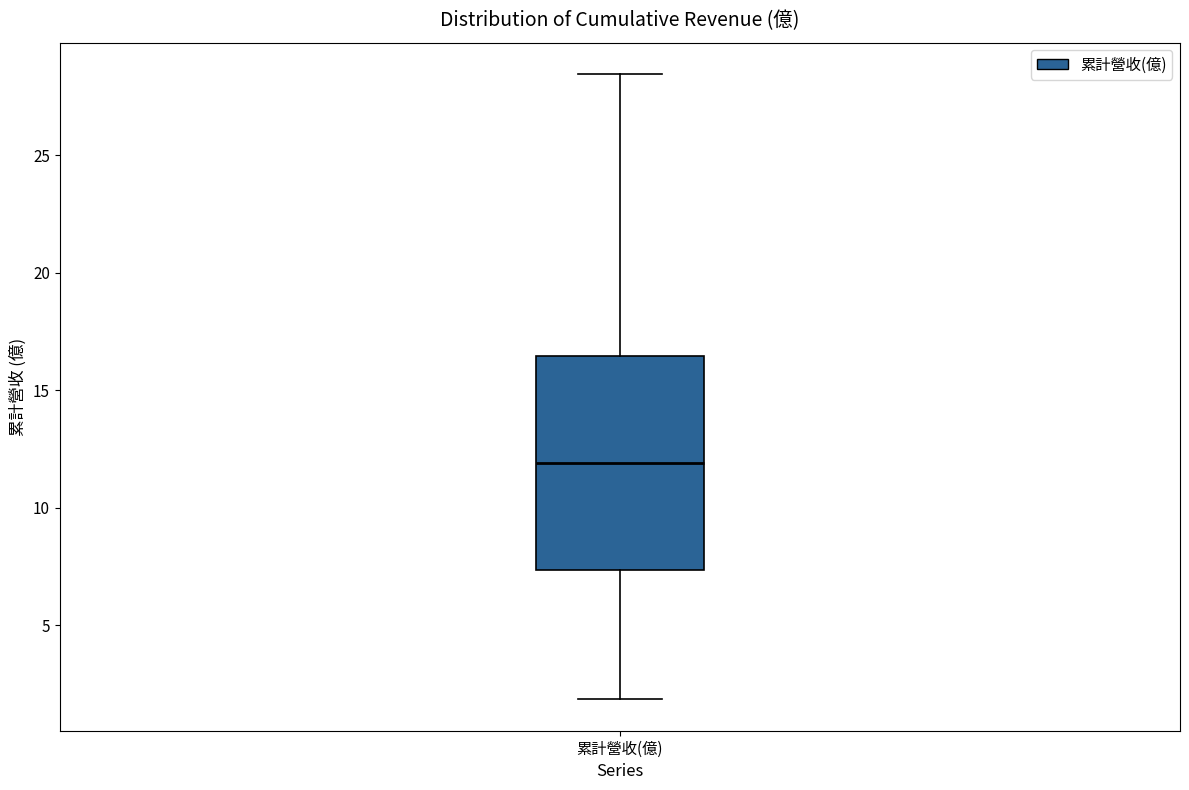

Read this box plot against the y-axis: the position of the median line, the range covered by the box, and the ends of both whiskers. The values are not printed on the chart, so give them approximately, as read against the axis.

median 12.0, box 7.5 to 16.5, whiskers 2.0 to 28.5